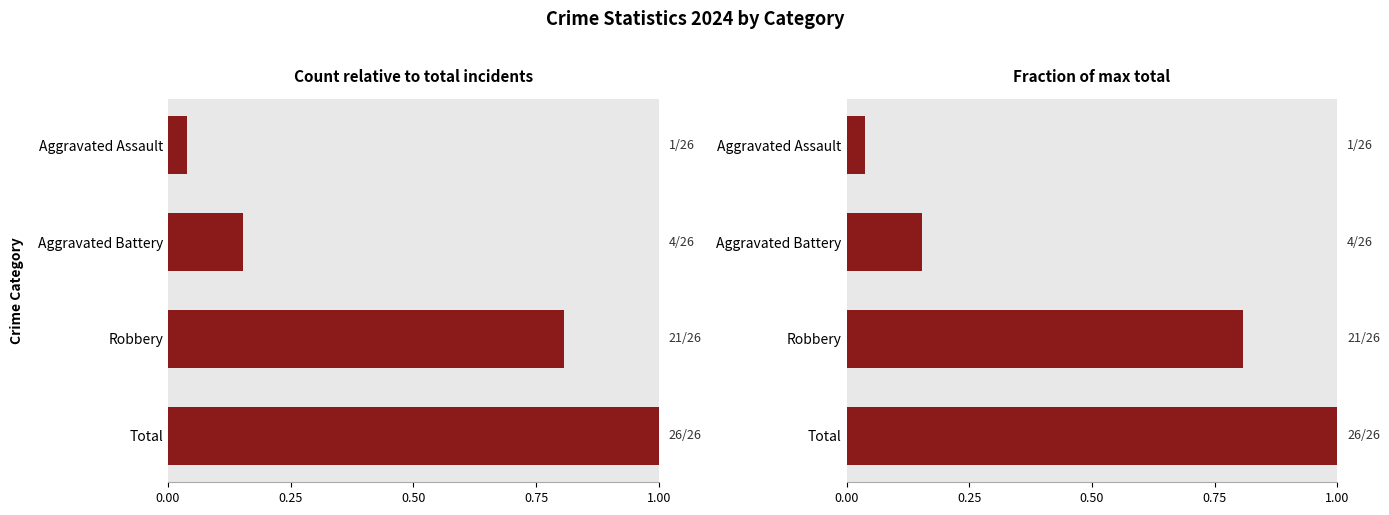

The value at Total is 1.0. True or false?

True